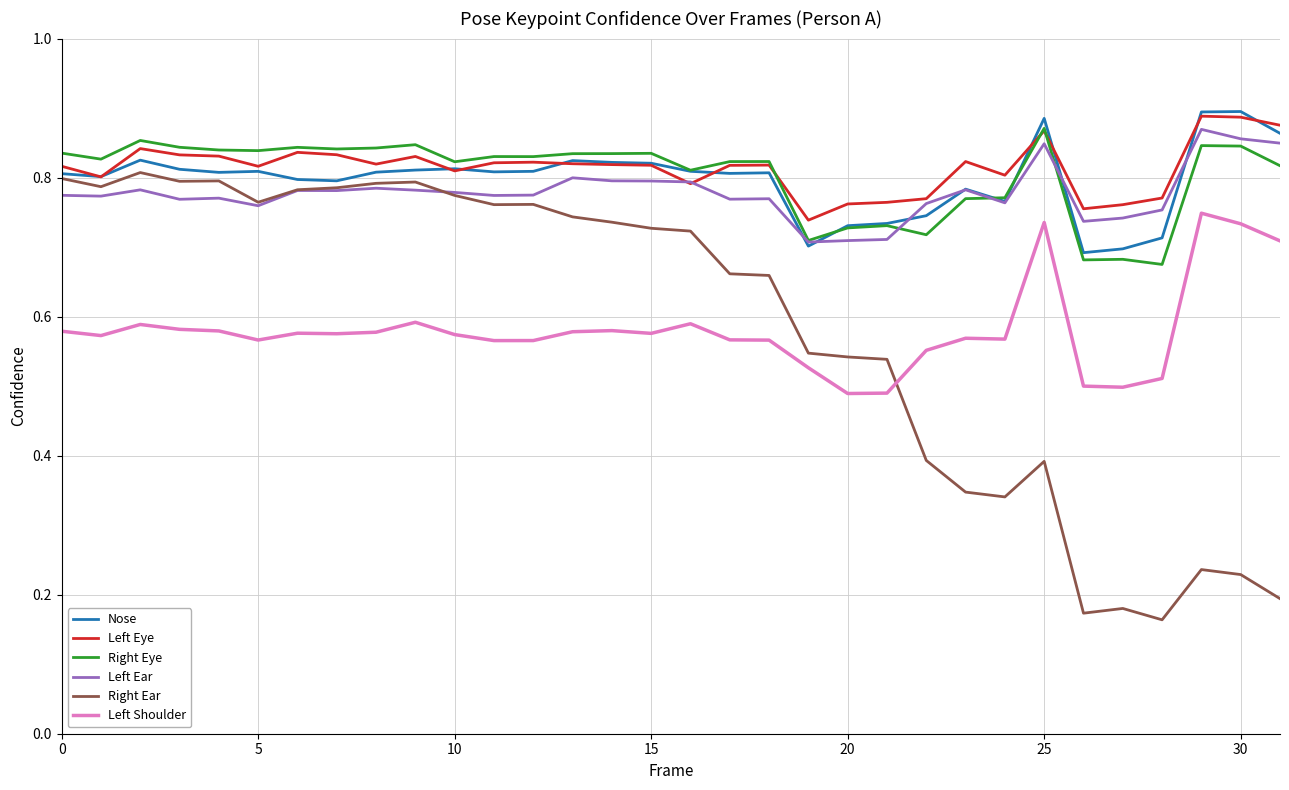

What are all the series names shown in the legend?

Nose, Left Eye, Right Eye, Left Ear, Right Ear, Left Shoulder